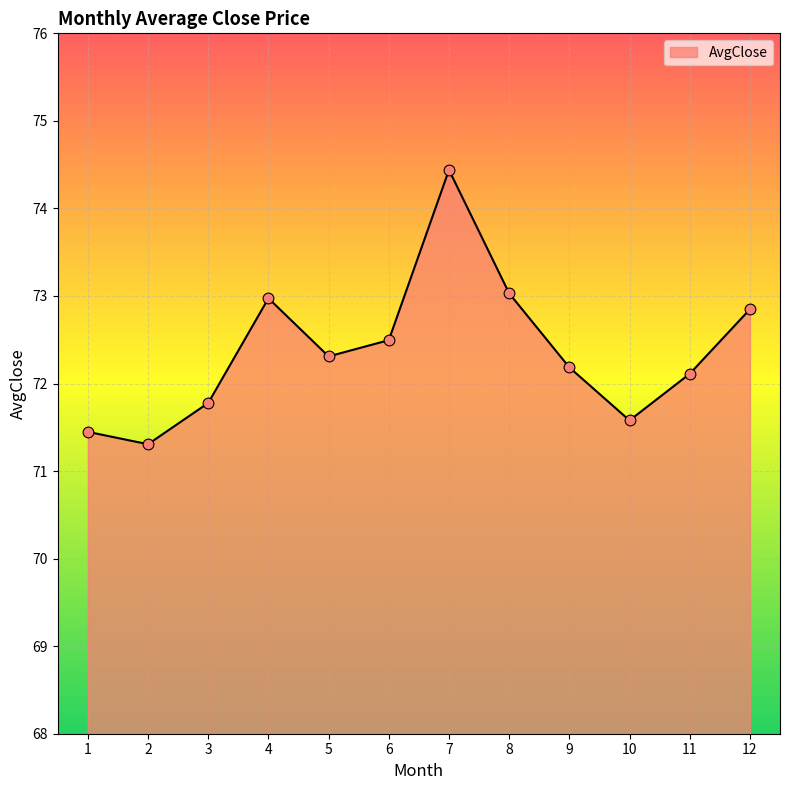

Between 4 and 7, which is larger?

7